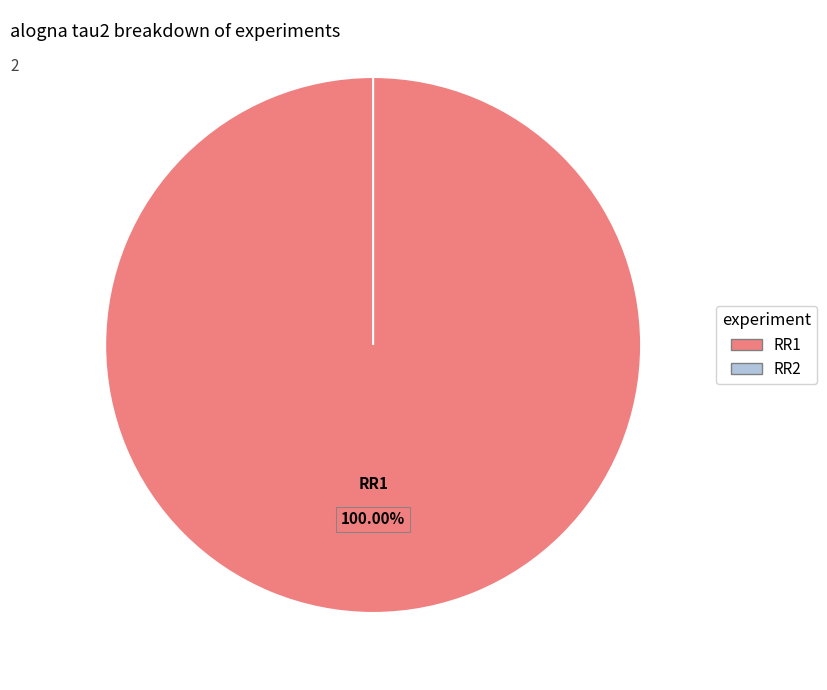

Is it true that RR2 is 0% of the pie?

True